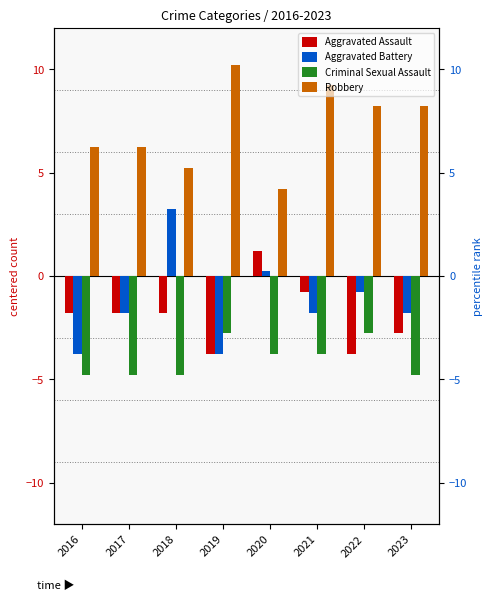

Rank the categories by Aggravated Battery value from highest to lowest.

2018, 2020, 2022, 2017, 2021, 2023, 2016, 2019